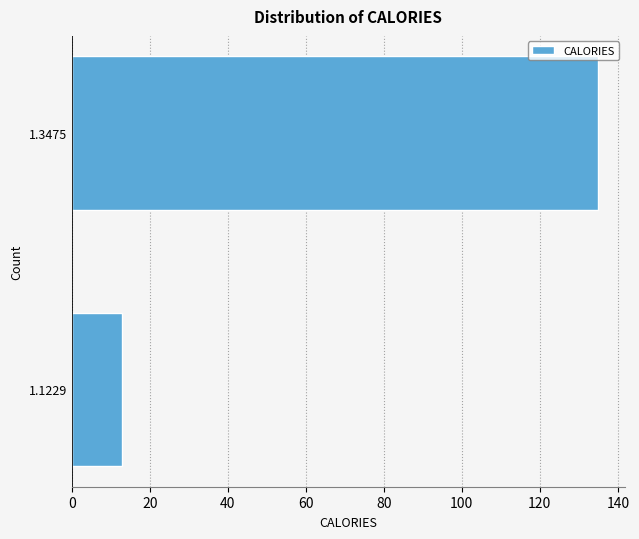

Reading top to bottom, what are all the values shown in this chart?

1.3475=135	1.1229=13